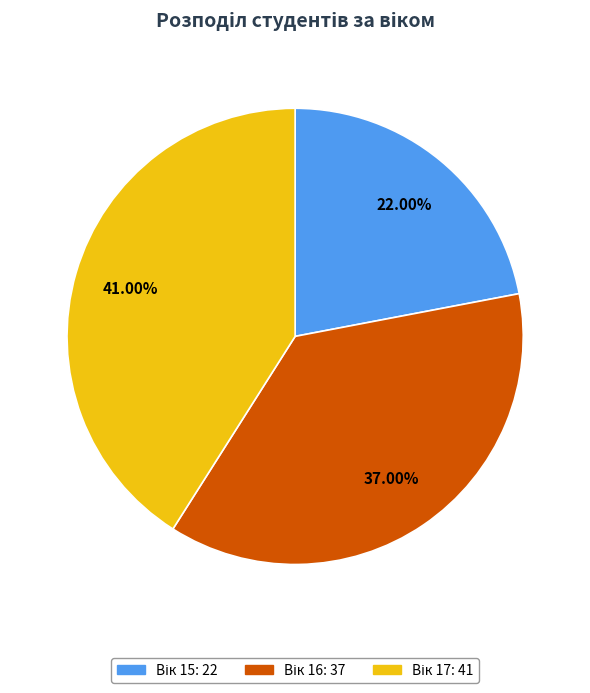

Does any single category account for the majority?

No